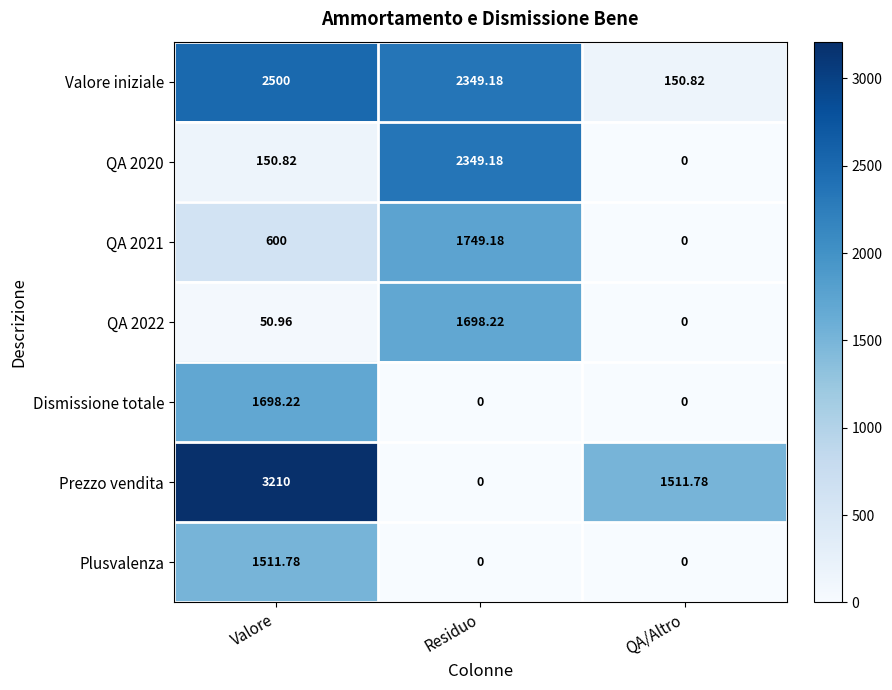

What is the total value across all series at Residuo?

8145.8